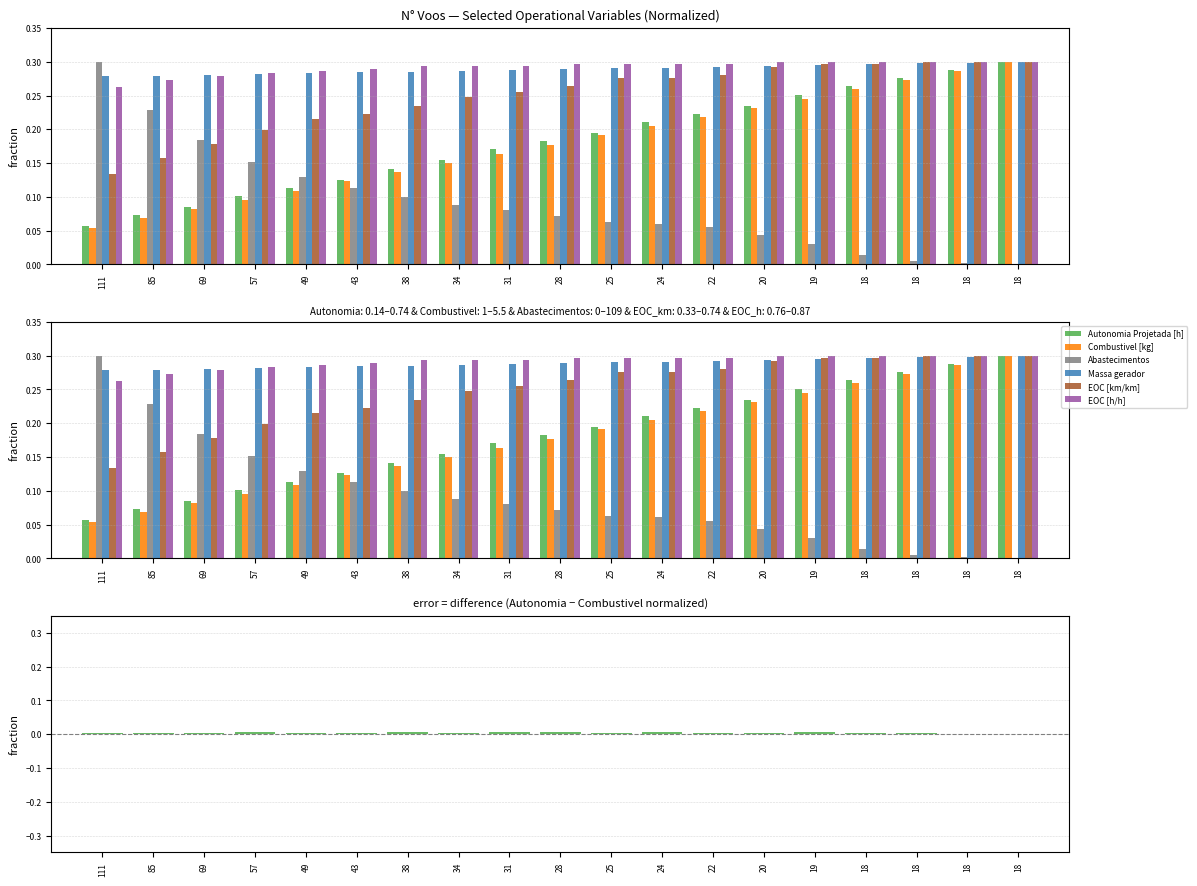

Which has a higher value, 57 or 24?

24